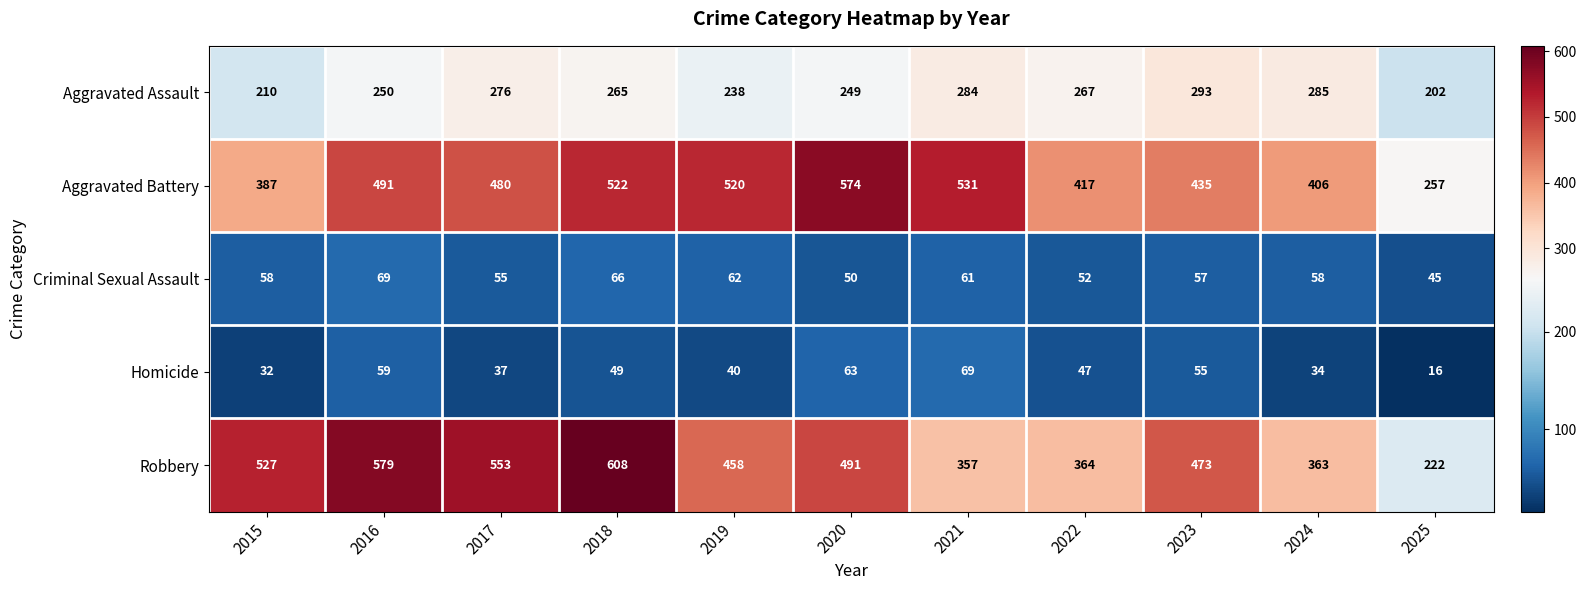

Count the number of data series in this chart.

5